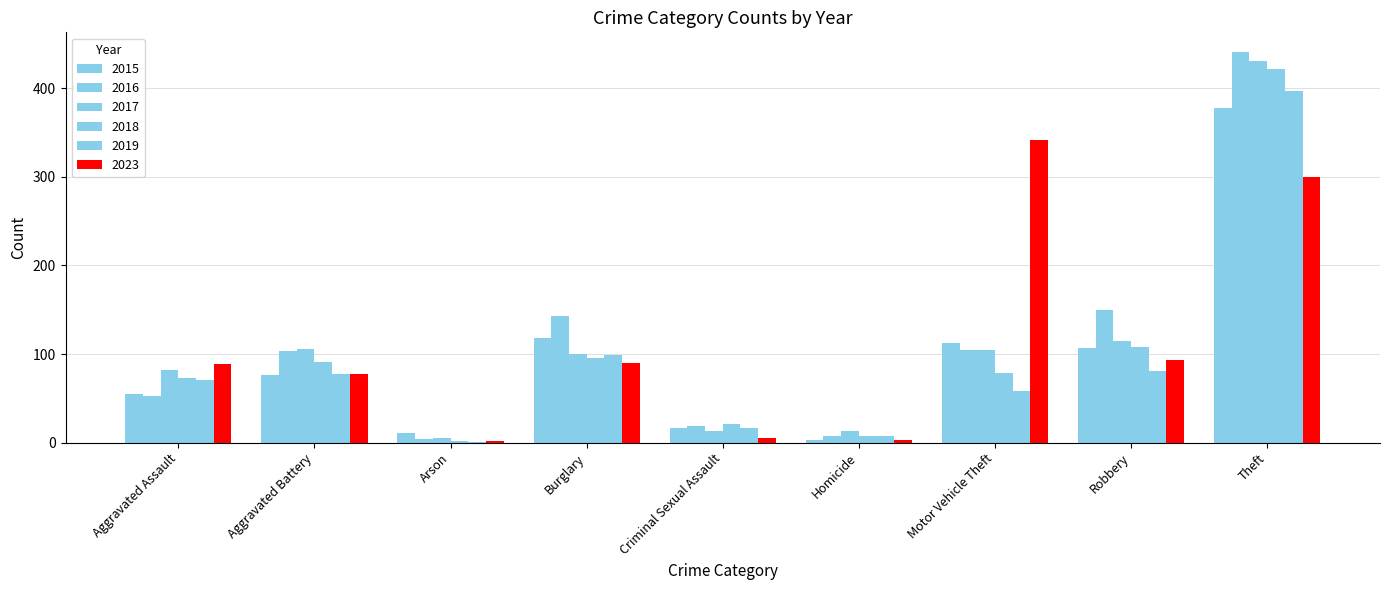

What is the sum of all 2017 values?

969